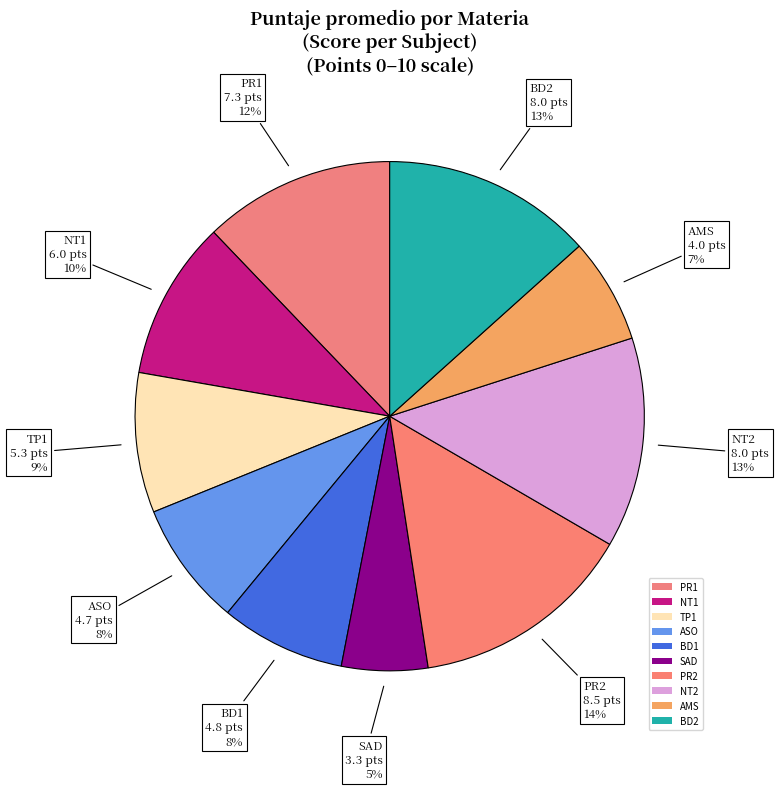

The AMS slice represents 1% of the pie. True or false?

False